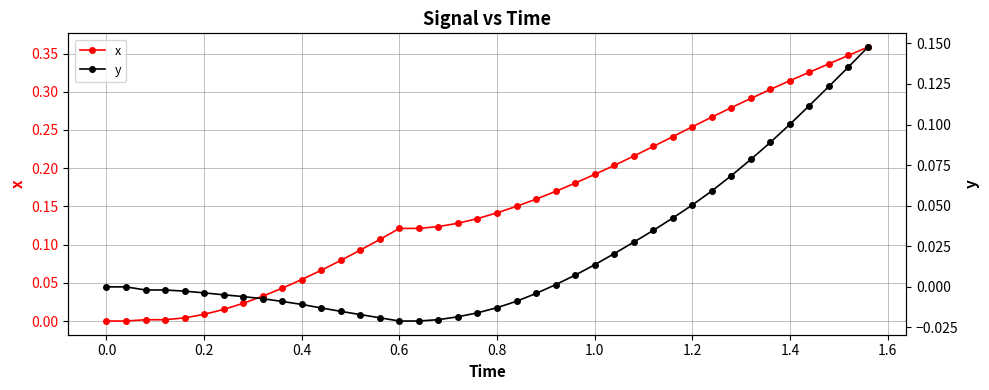

Reading left to right, extract all data points from this chart.

x: 0.0	0.0	0.0	0.0	0.0	0.0	0.0	0.0	0.0	0.0	0.1	0.1	0.1	0.1	0.1	0.1	0.1	0.1	0.1	0.1	0.1	0.2	0.2	0.2	0.2	0.2	0.2	0.2	0.2	0.2	0.3	0.3	0.3	0.3	0.3	0.3	0.3	0.3	0.3	0.4
y: 0.0	0.0	-0.0	-0.0	-0.0	-0.0	-0.0	-0.0	-0.0	-0.0	-0.0	-0.0	-0.0	-0.0	-0.0	-0.0	-0.0	-0.0	-0.0	-0.0	-0.0	-0.0	-0.0	0.0	0.0	0.0	0.0	0.0	0.0	0.0	0.1	0.1	0.1	0.1	0.1	0.1	0.1	0.1	0.1	0.1